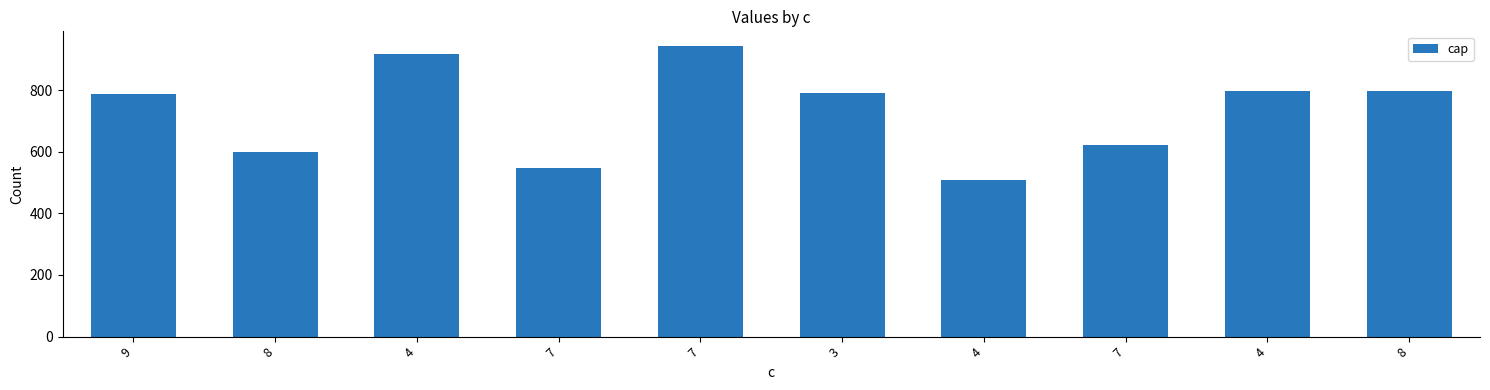

What is the average value?

731